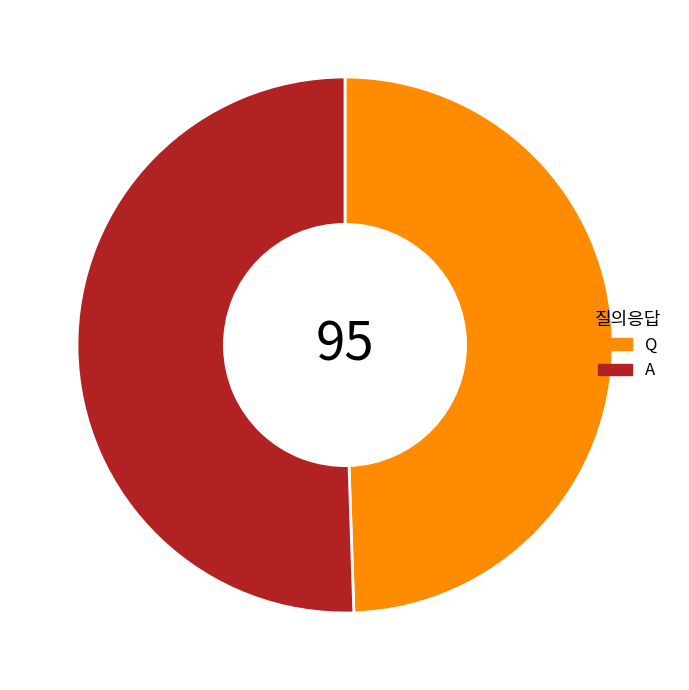

Which has a higher value, A or Q?

A